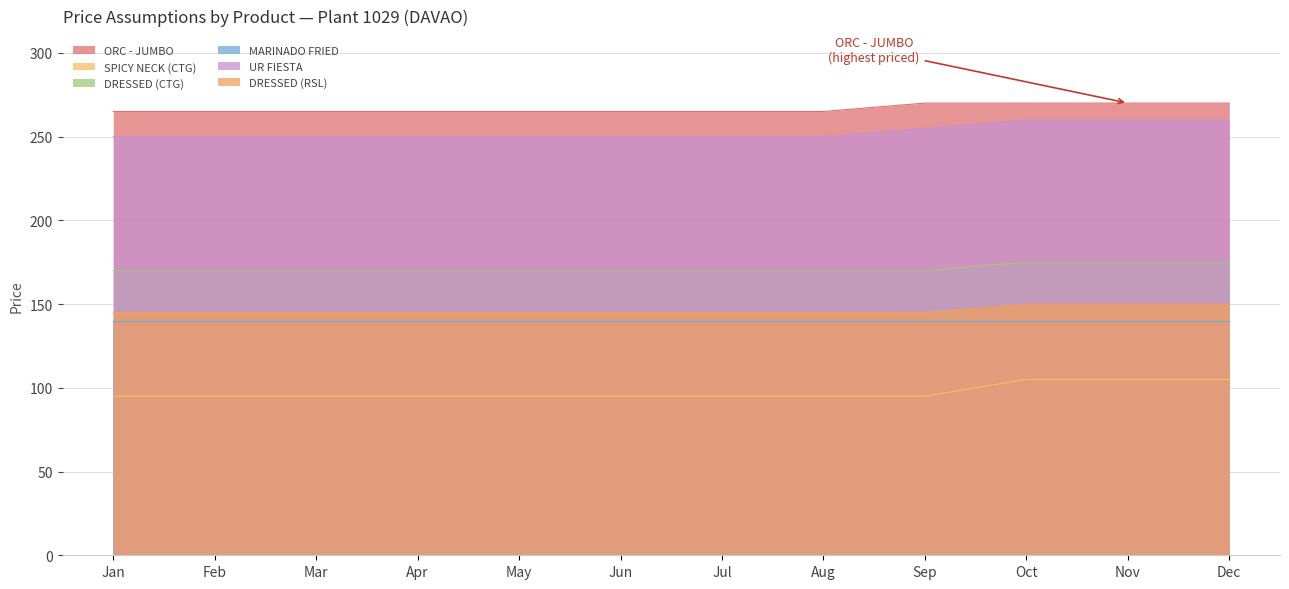

Count the SPICY NECK (CTG) values in the range 95 to 105.

12